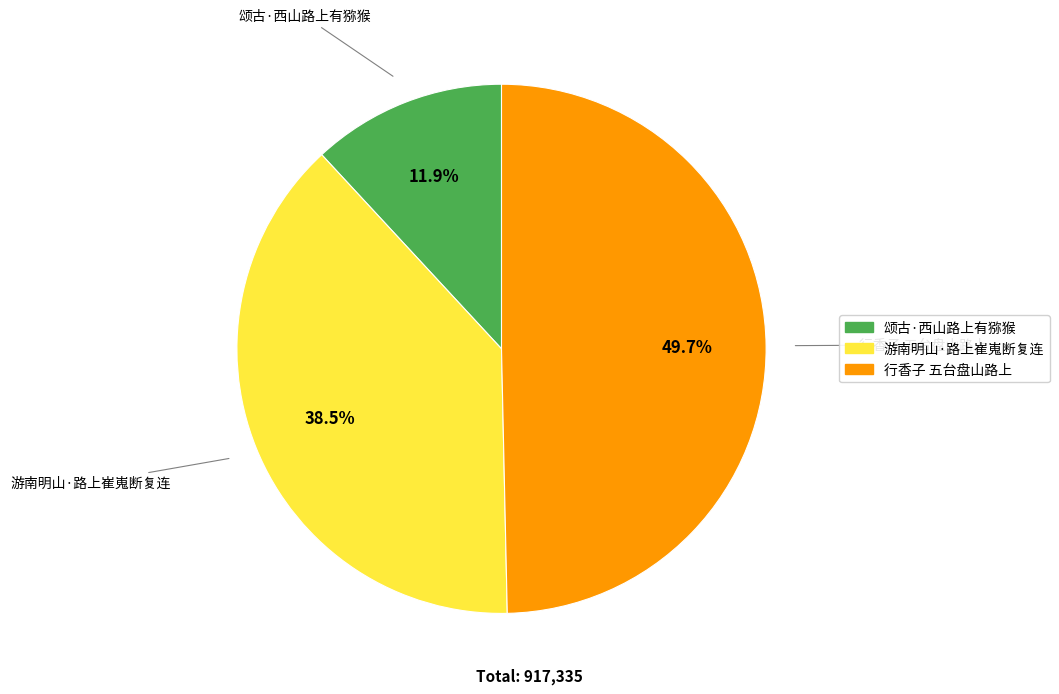

Does 游南明山·路上崔嵬断复连 represent more than half of the total?

No